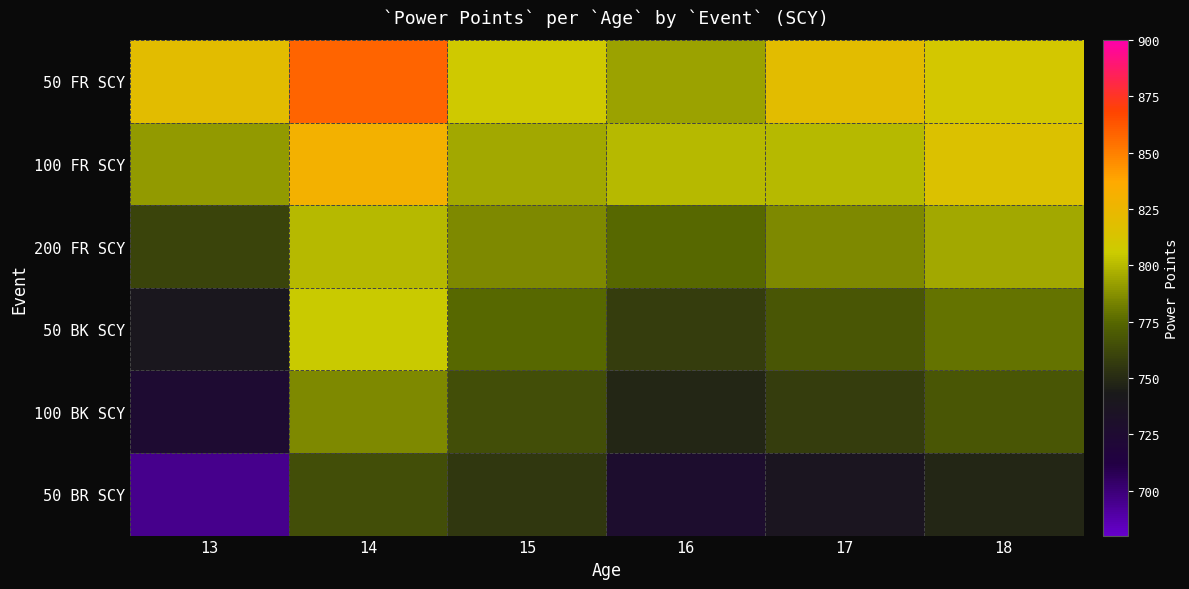

At 13, list the series in order from smallest to largest.

50 BR SCY, 100 BK SCY, 50 BK SCY, 200 FR SCY, 100 FR SCY, 50 FR SCY